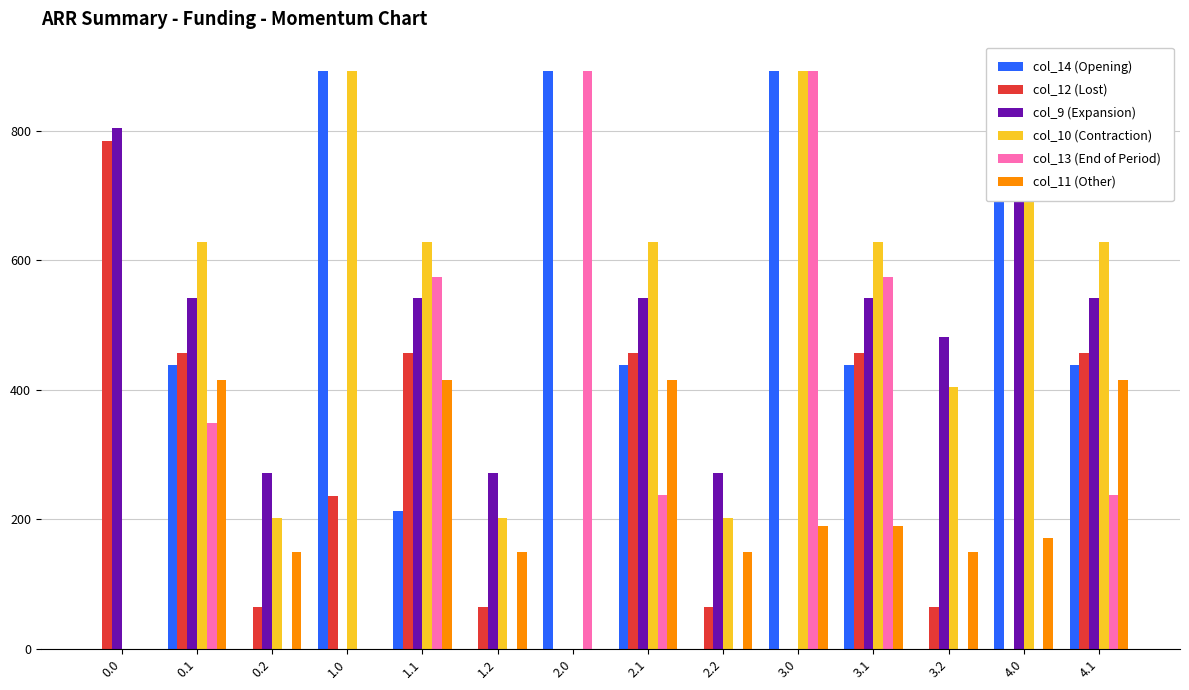

What is the spread (max minus min) of values at 1.0?

893.0